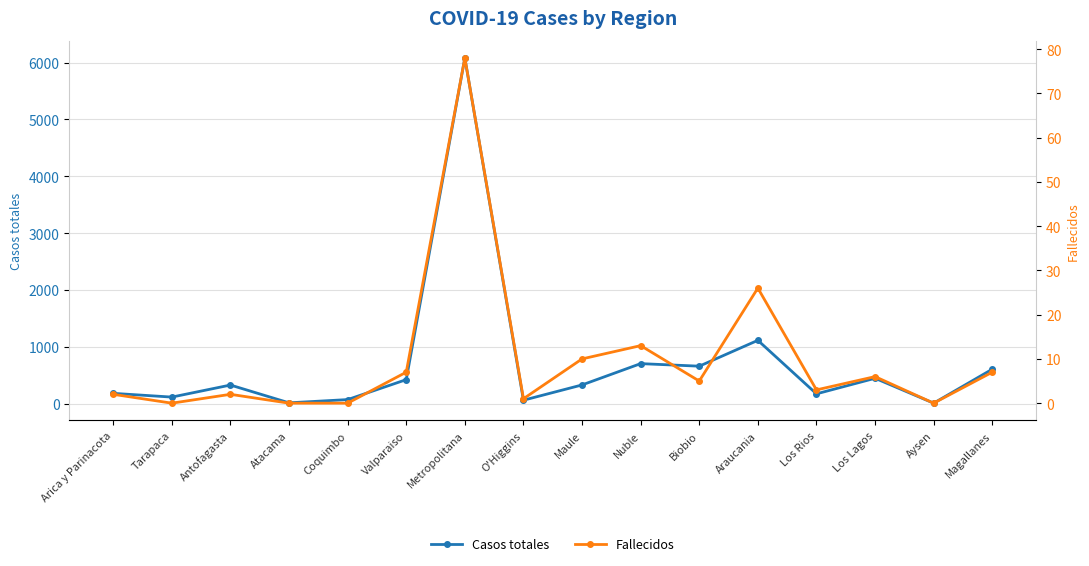

List the series in order of their overall mean, highest first.

Casos totales, Fallecidos